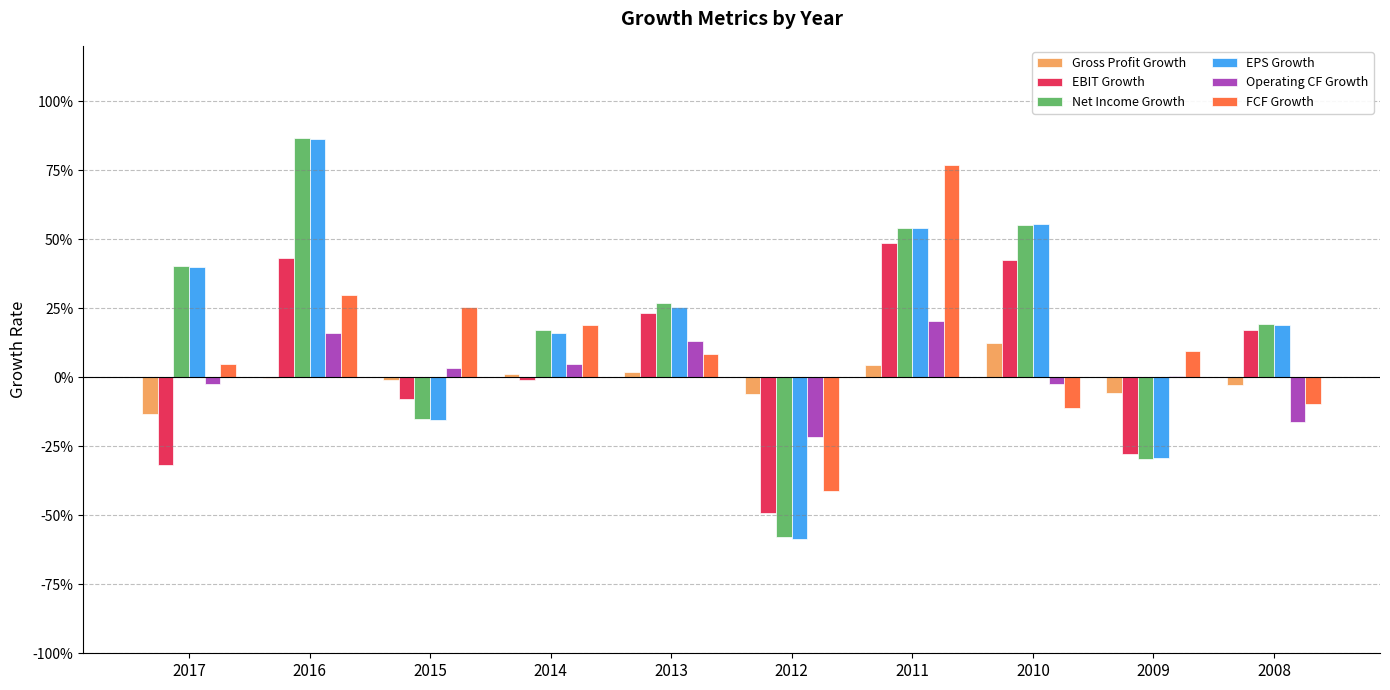

What is the value of the EPS Growth bar at the 6th from the left?

-0.6